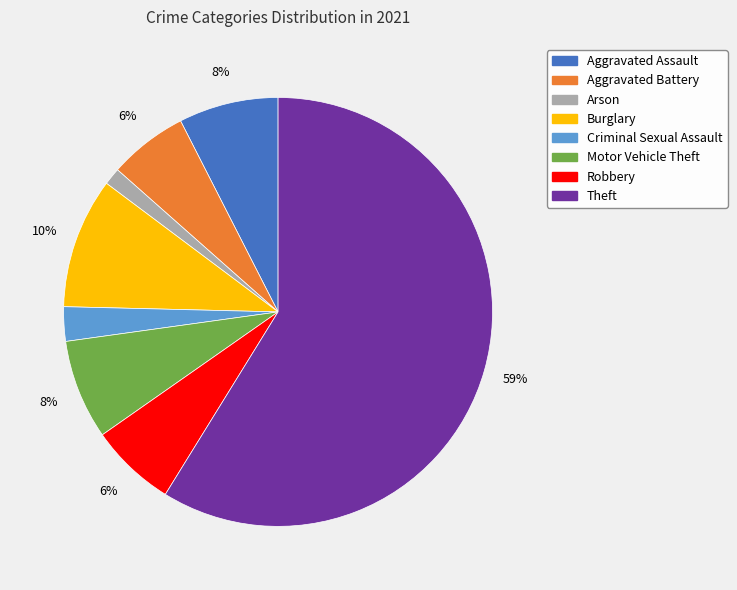

Which has a higher value, Aggravated Assault or Aggravated Battery?

Aggravated Assault